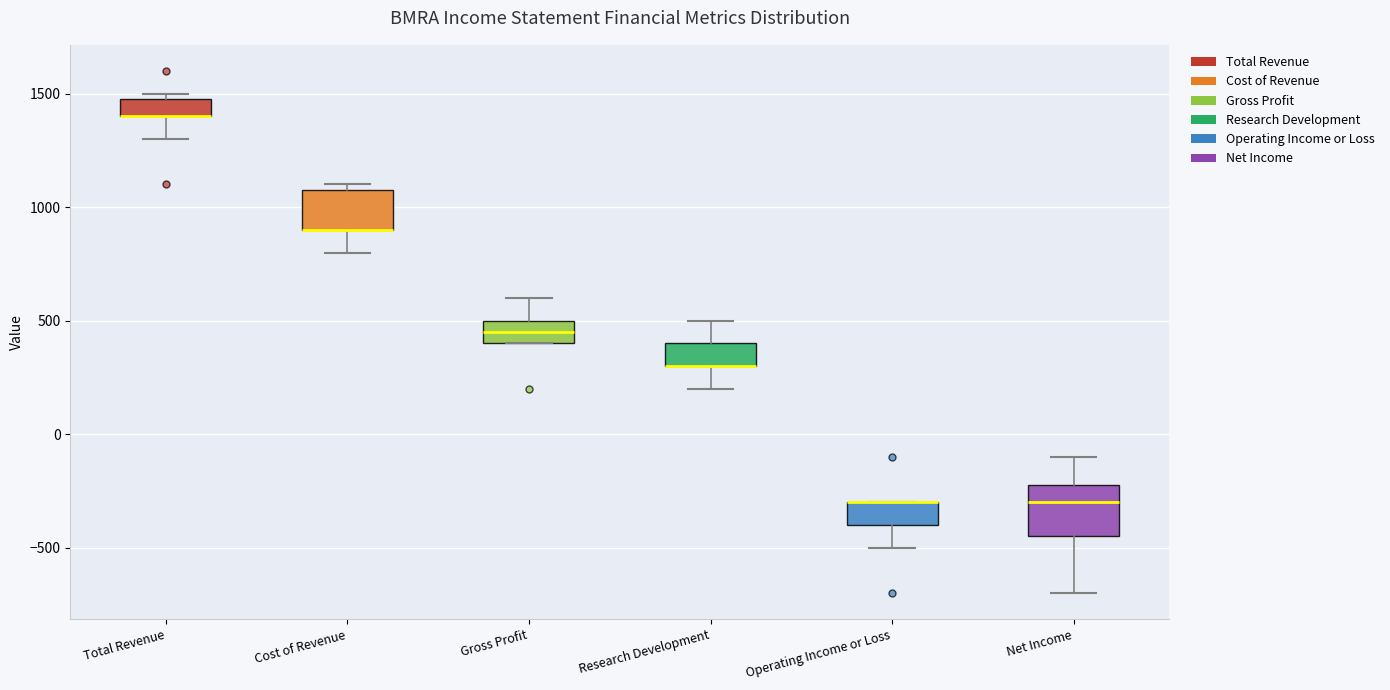

Reading left to right, transcribe this box plot: for each box, give where its median line is, the range the box spans, and where its two whiskers end, as read against the y-axis. The values are not printed on the chart, so give them approximately, as read against the axis.

Total Revenue: median 1400 (drawn on the box's lower edge), box 1400 to 1500, whiskers 1300 to 1500 (just above the box's upper edge)
Cost of Revenue: median 900 (drawn on the box's lower edge), box 900 to 1100, whiskers 800 to 1100 (just above the box's upper edge)
Gross Profit: median 450, box 400 to 500, whiskers 400 to 600
Research Development: median 300 (drawn on the box's lower edge), box 300 to 400, whiskers 200 to 500
Operating Income or Loss: median -300 (drawn on the box's upper edge), box -400 to -300, whiskers -500 to -300
Net Income: median -300, box -450 to -200, whiskers -700 to -100